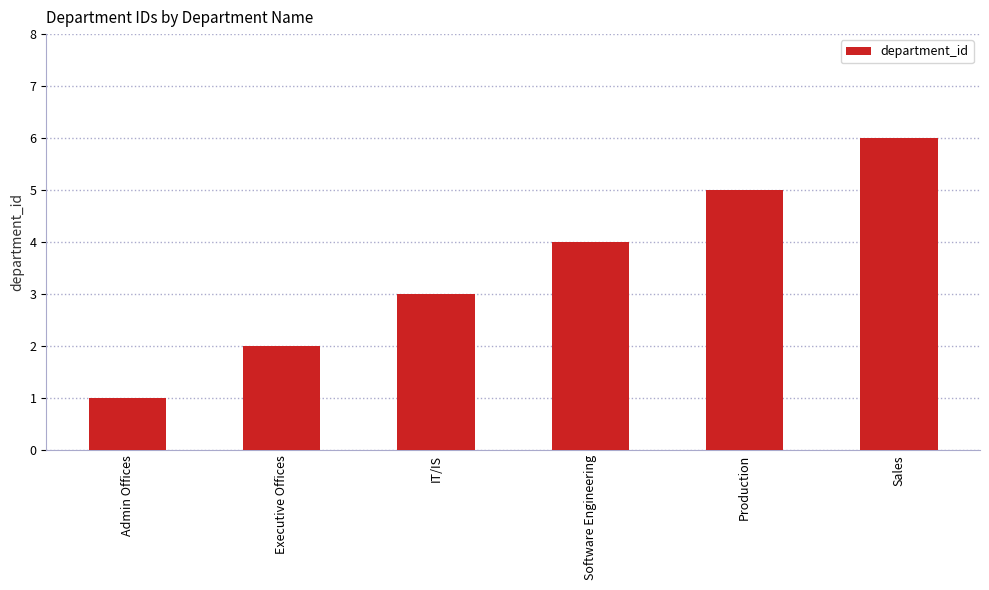

What is the minimum value shown in the chart?

1